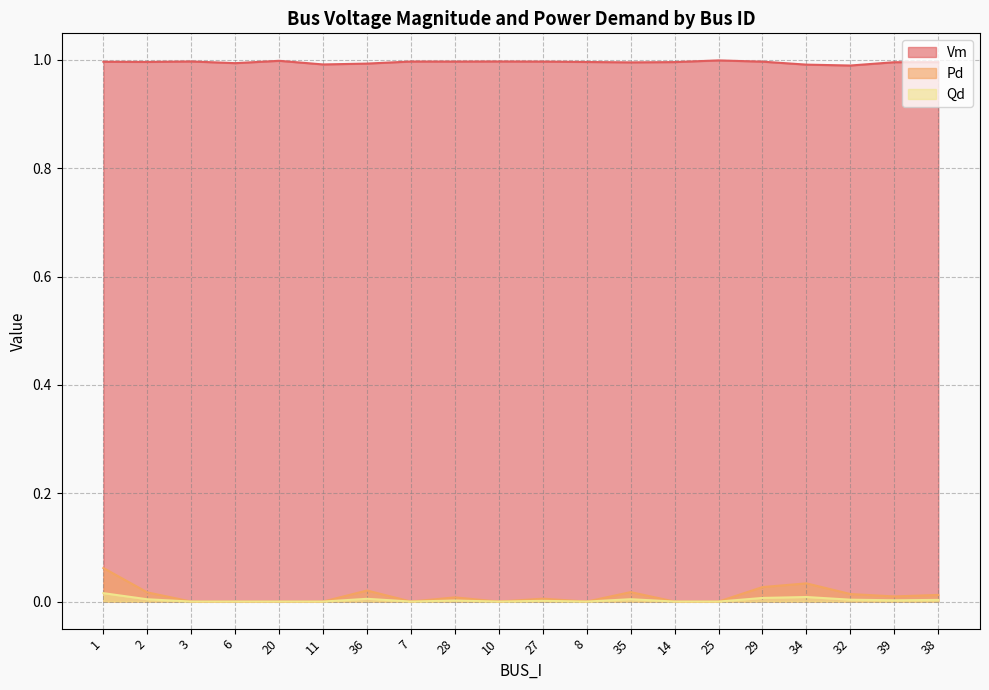

True or false: Qd has a value of -0.0 at 14.

False